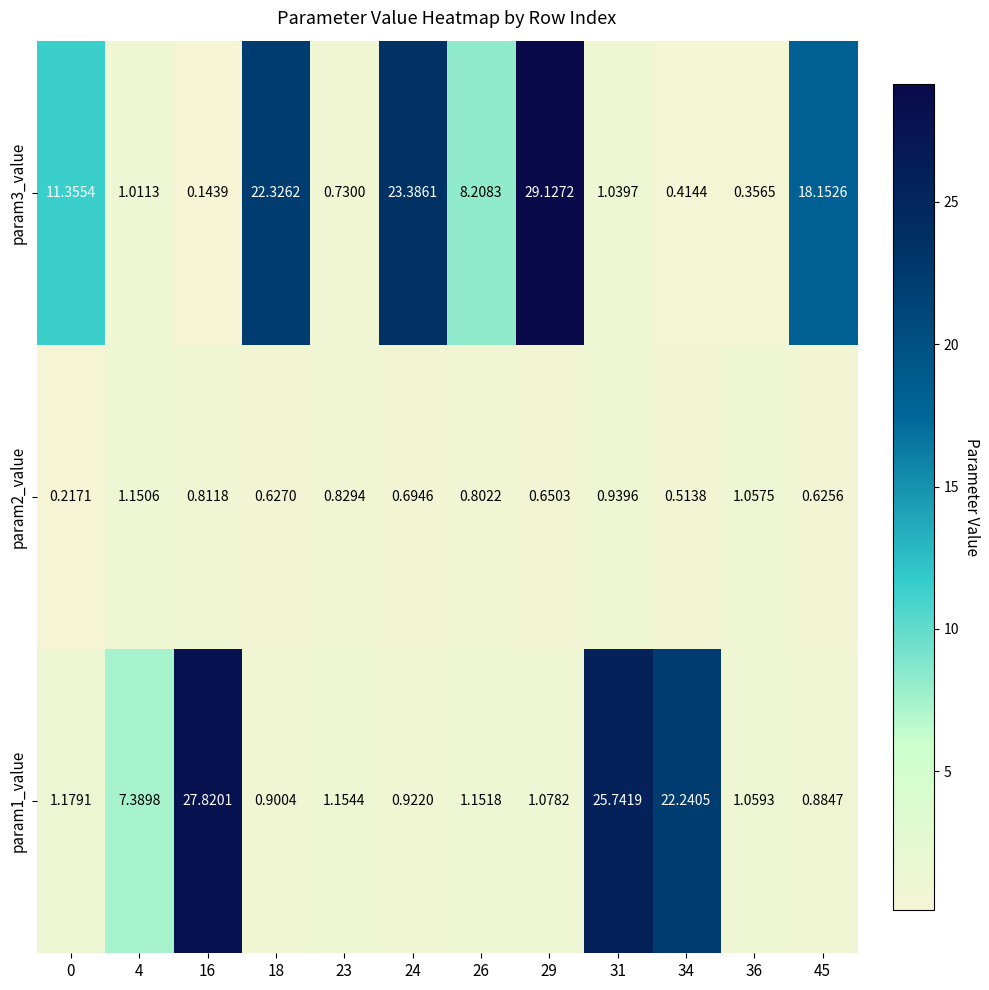

At 34, list the series in order from largest to smallest.

param1_value, param2_value, param3_value